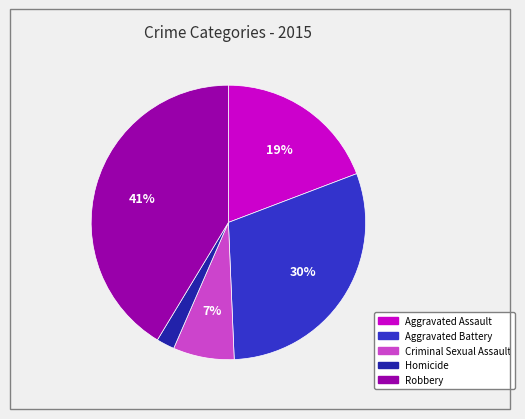

Does any single category account for the majority?

No